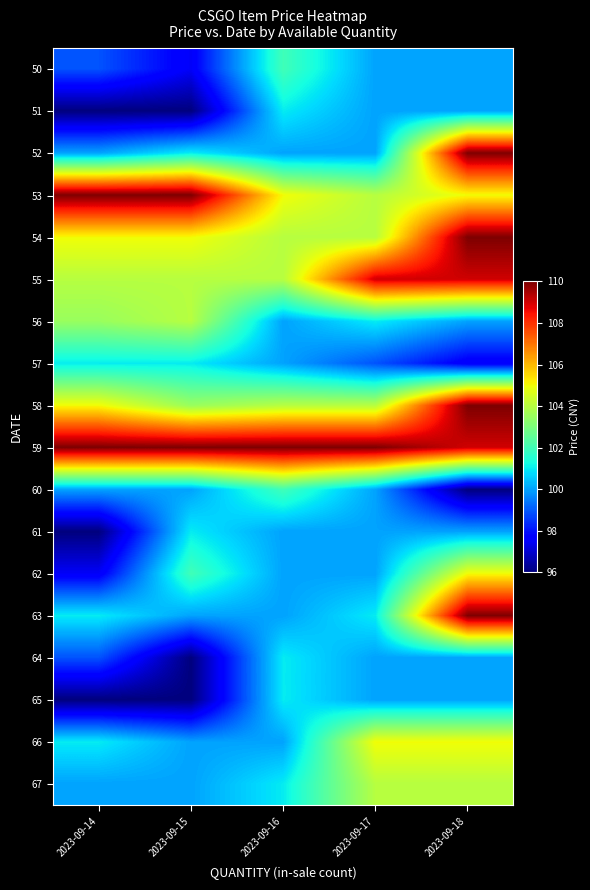

What is the spread (max minus min) of values at 2023-09-14?

14.0